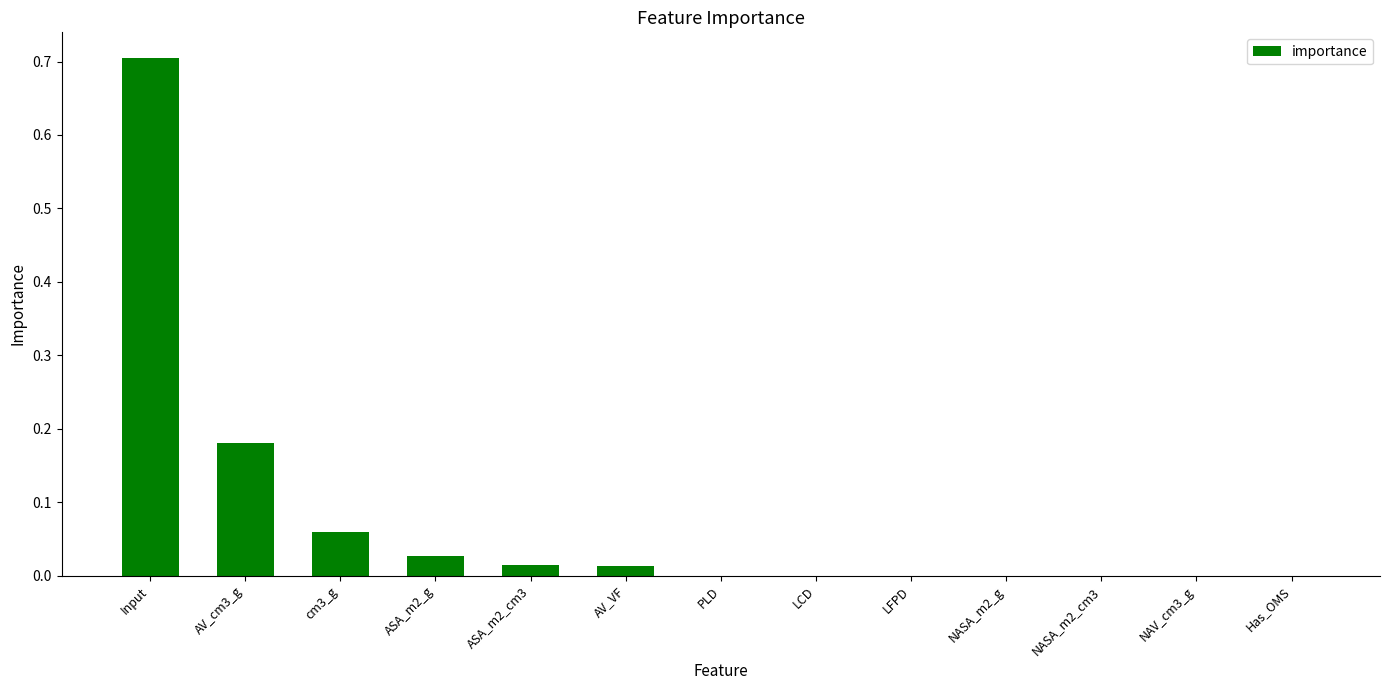

Are the bars grouped side by side (vs. stacked)?

No